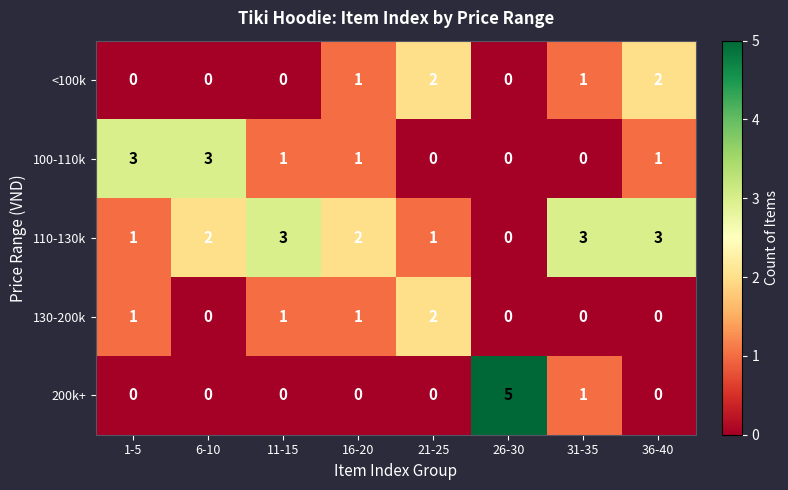

Count the number of data series in this chart.

5